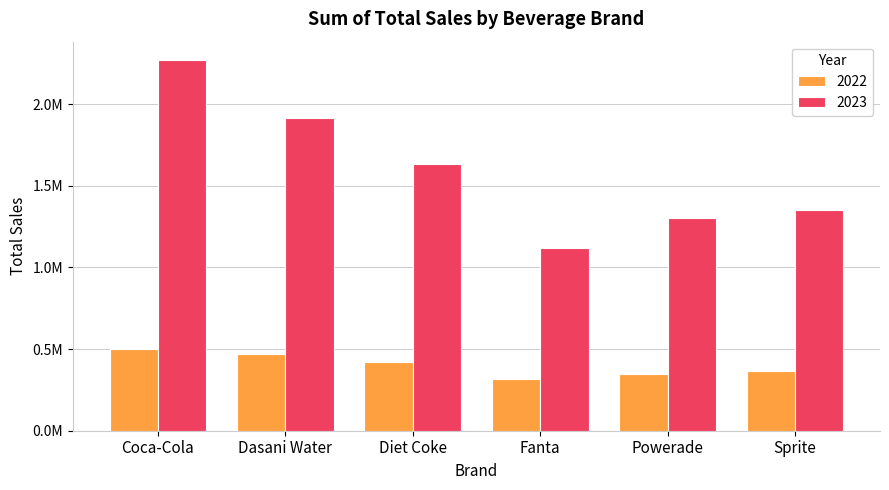

List the series in order of their overall mean, lowest first.

2022, 2023